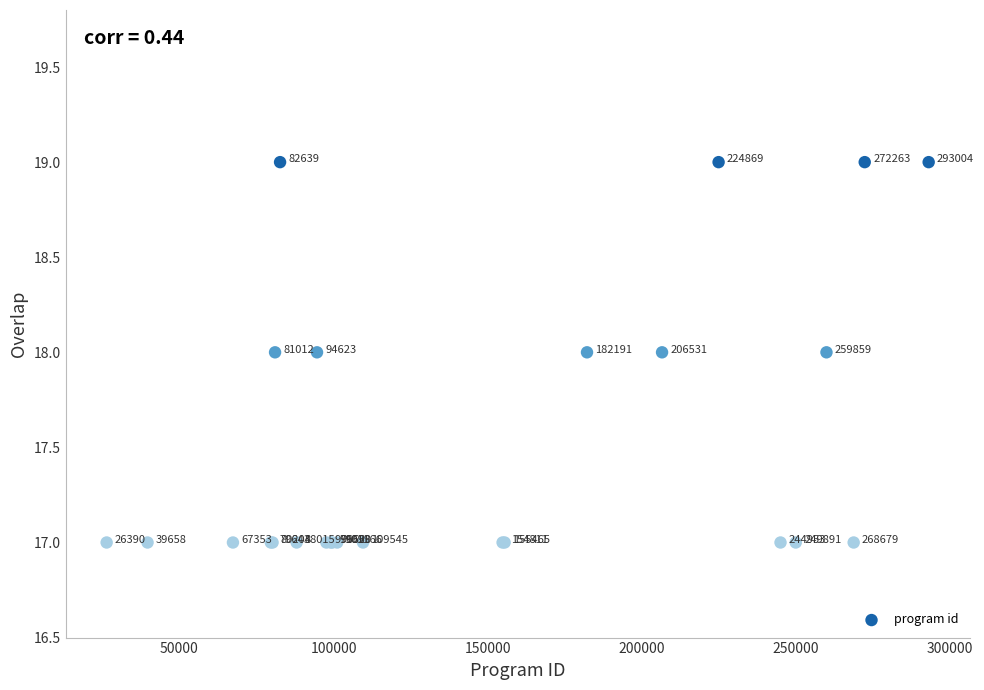

What Y value in the scatter plot is closest to 18?

18